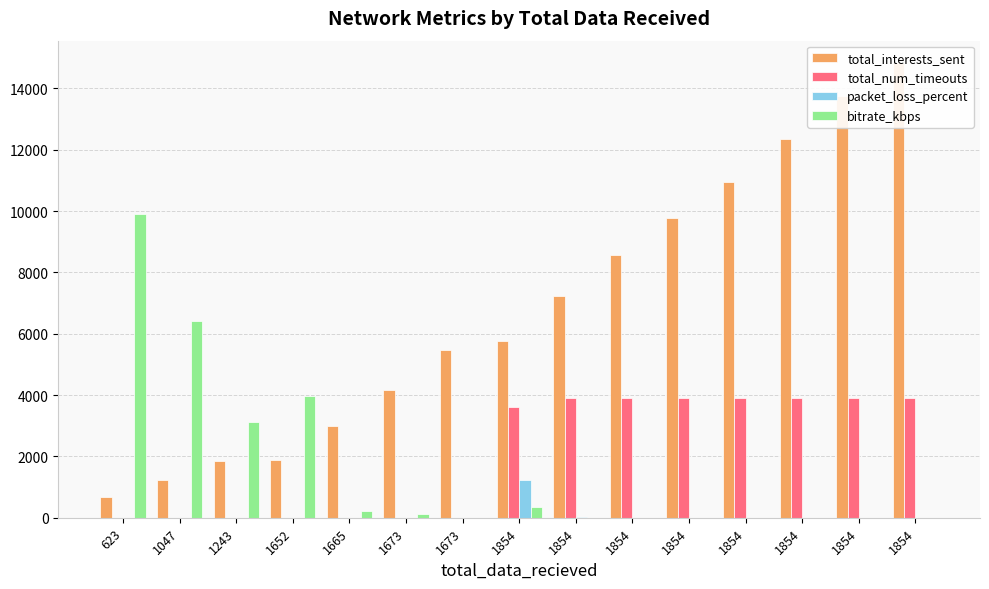

Which has a higher value, 1854 or 1854?

1854